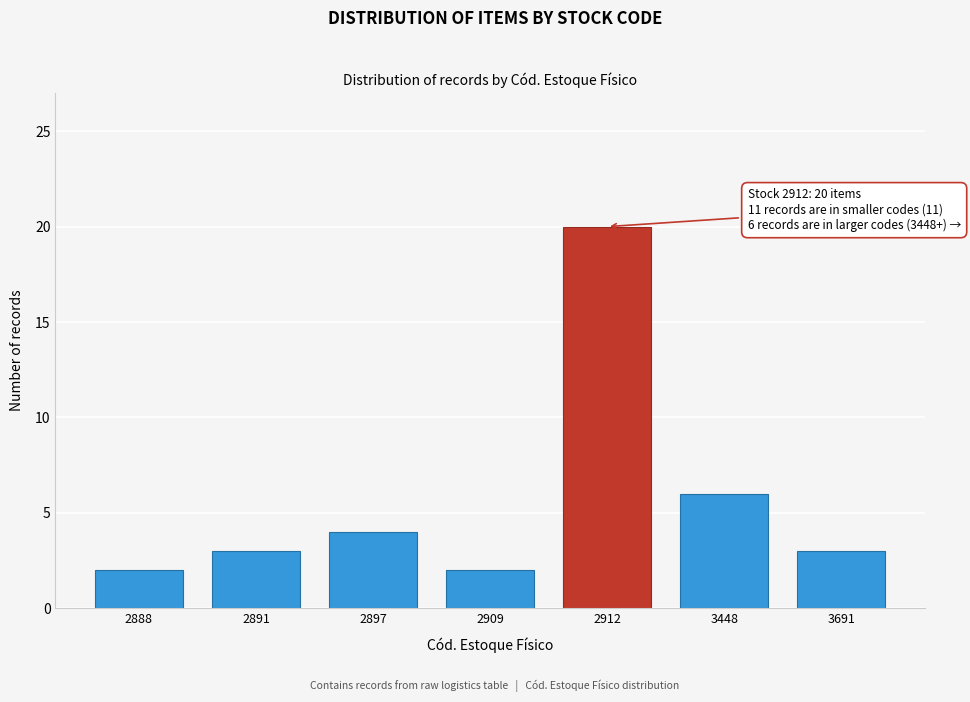

Reading left to right, what are all the values shown in this chart?

2	3	4	2	20	6	3